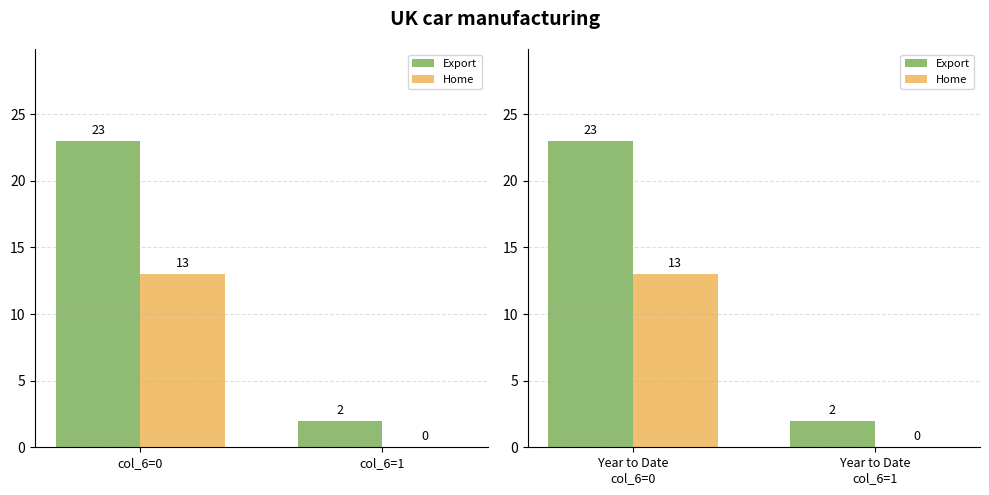

Rank the series by their maximum value, from highest to lowest.

Export, Home